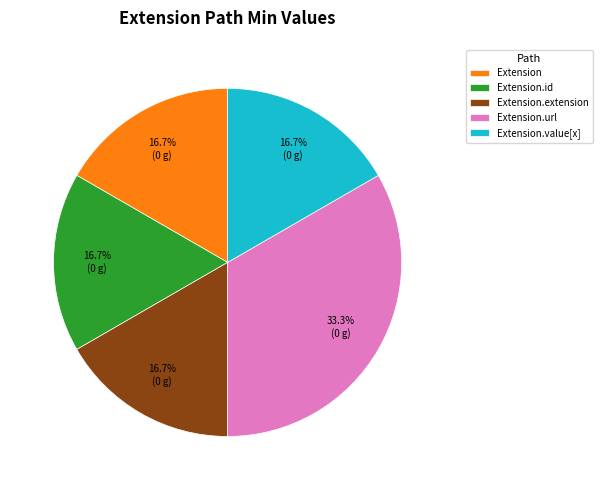

How many segments does this pie chart have?

5